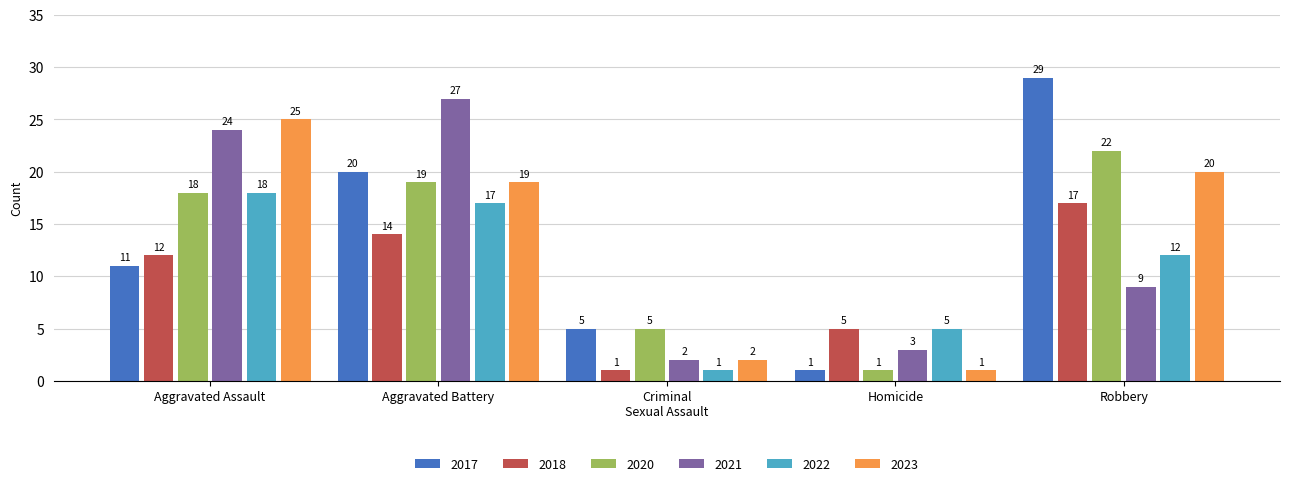

What is the label of the 2nd bar from the right?

Homicide